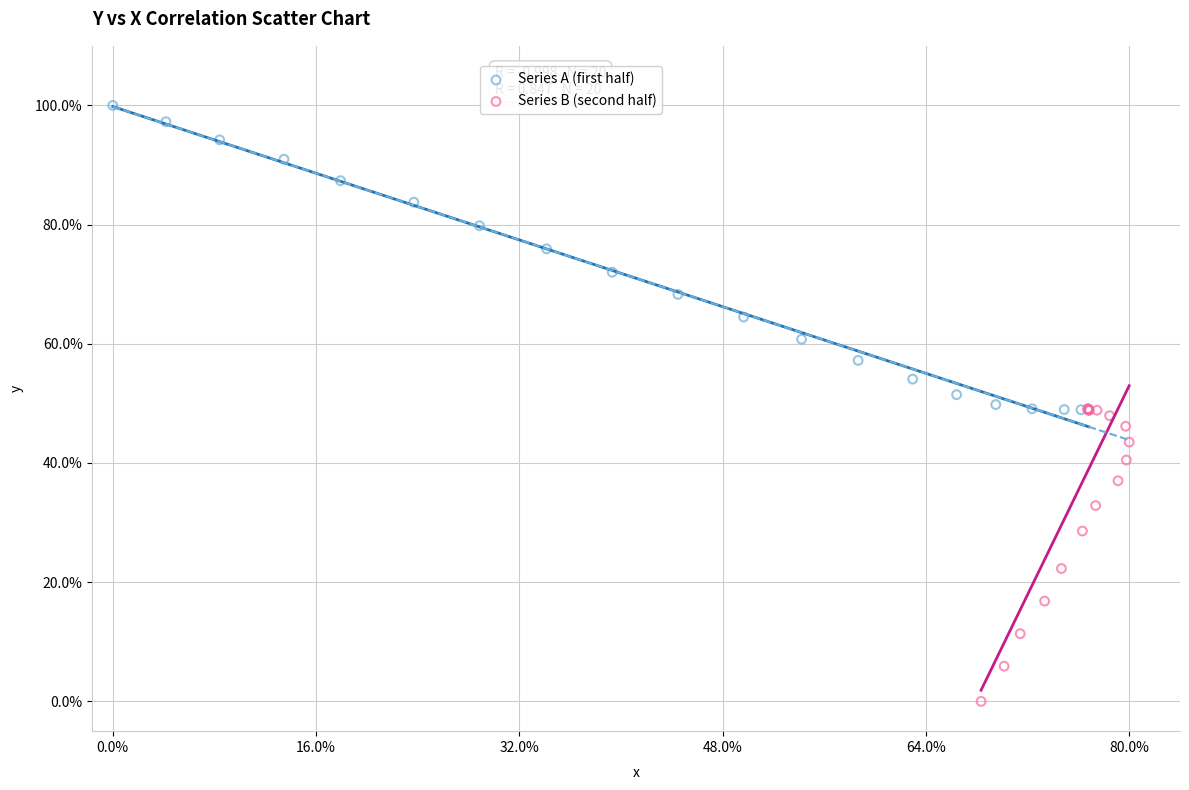

What are all the series names shown in the legend?

Series A (first half), Series B (second half)